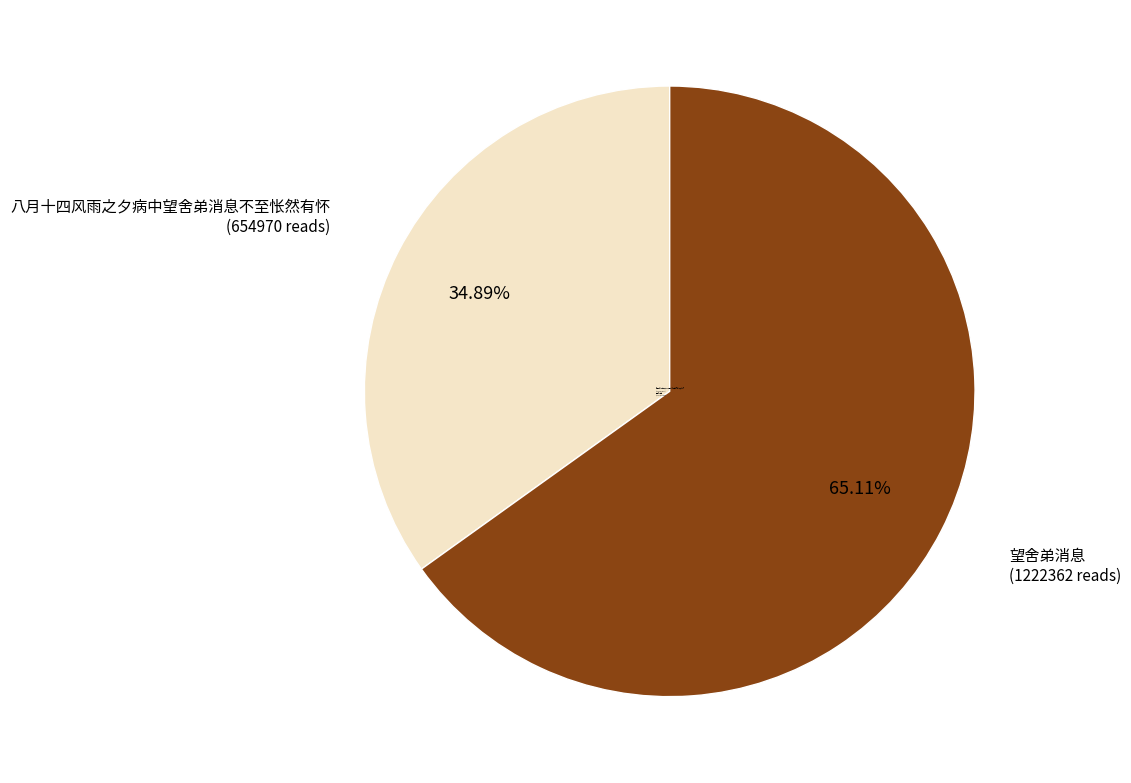

Which category has the smallest portion of the pie?

八月十四风雨之夕病中望舍弟消息不至怅然有怀